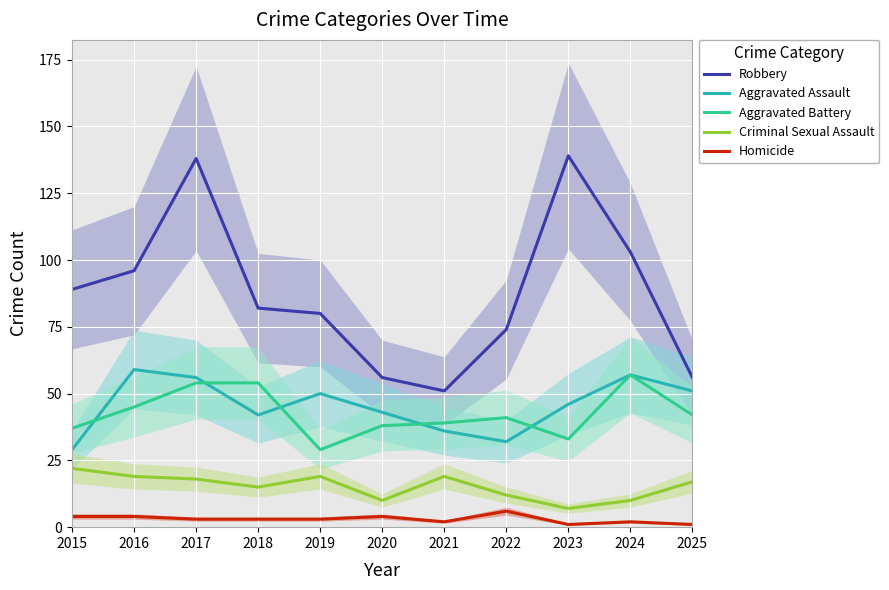

Between 2017 and 2023, which is larger?

2023